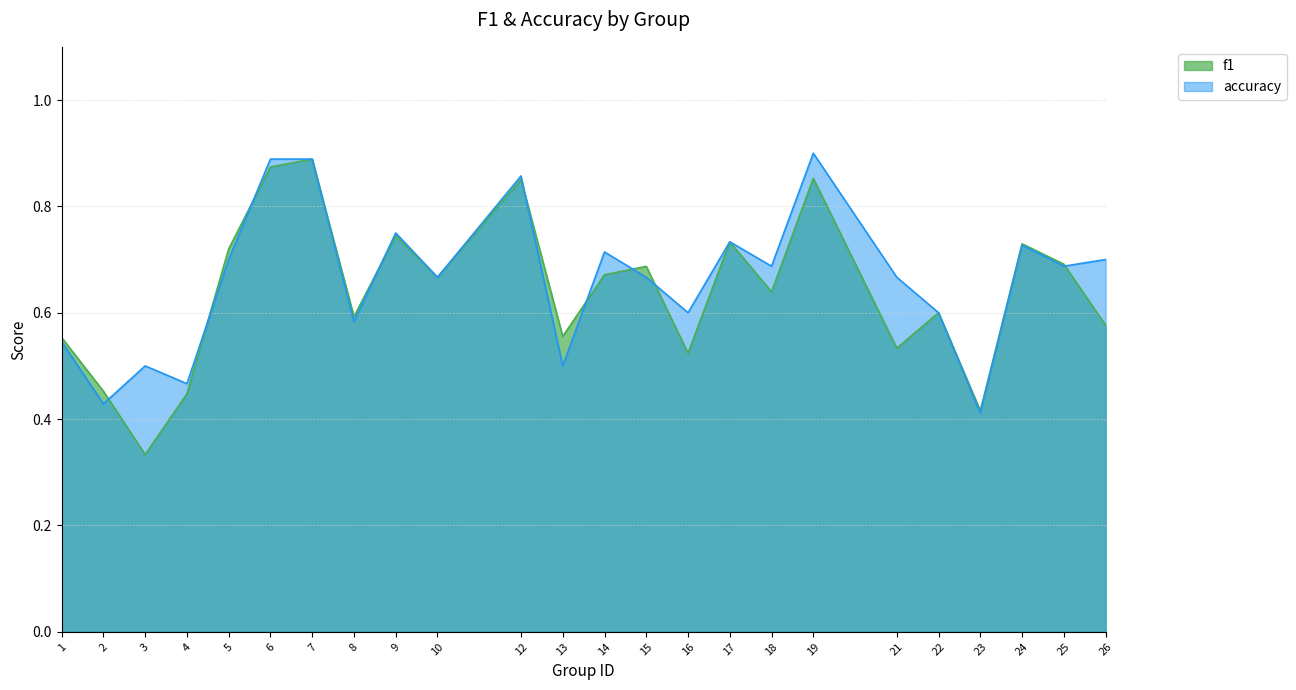

Rank the series by their average value, from highest to lowest.

accuracy, f1